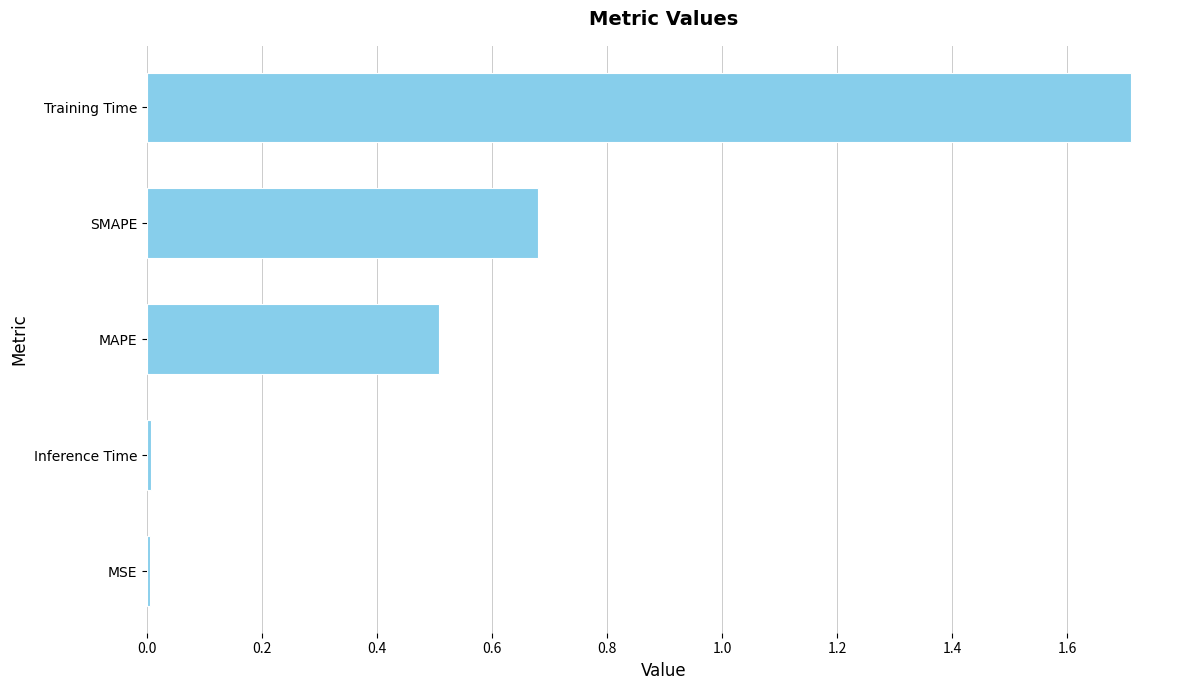

What is the sum of all values?

2.9